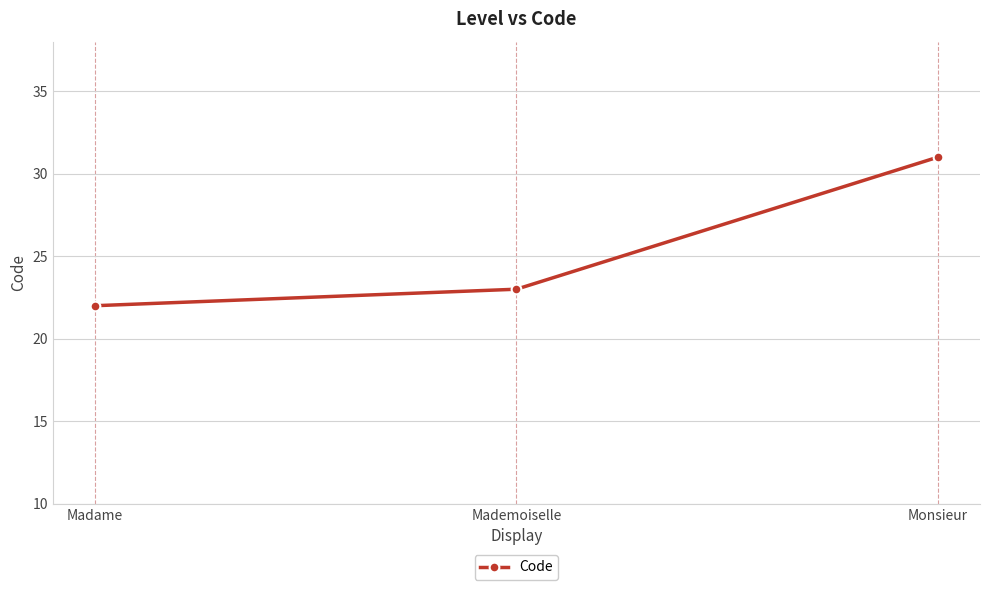

Reading left to right, extract all data points from this chart.

Madame=22	Mademoiselle=23	Monsieur=31